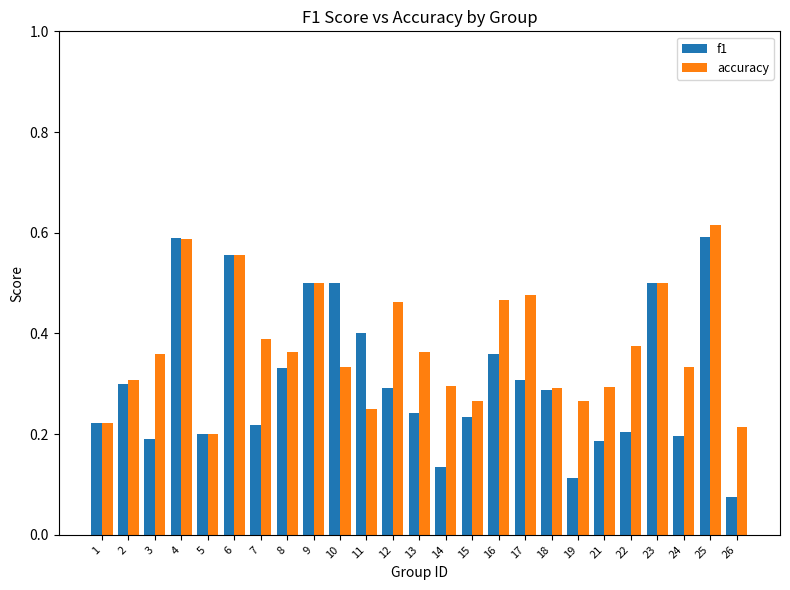

Rank the series by their maximum value, from highest to lowest.

accuracy, f1